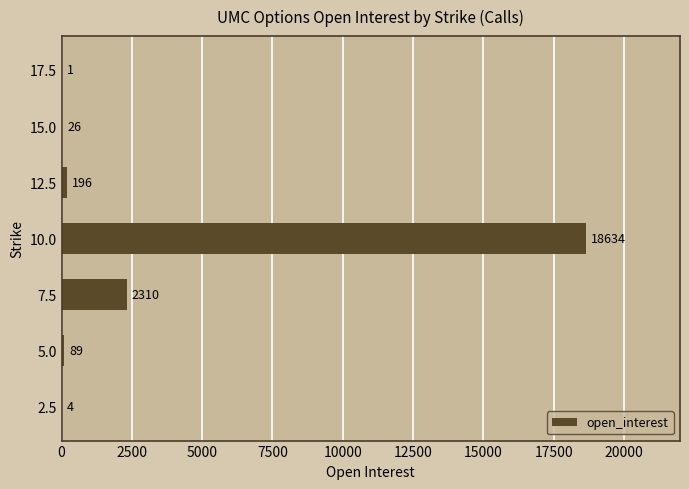

The value at 10.0 is 18634. True or false?

True